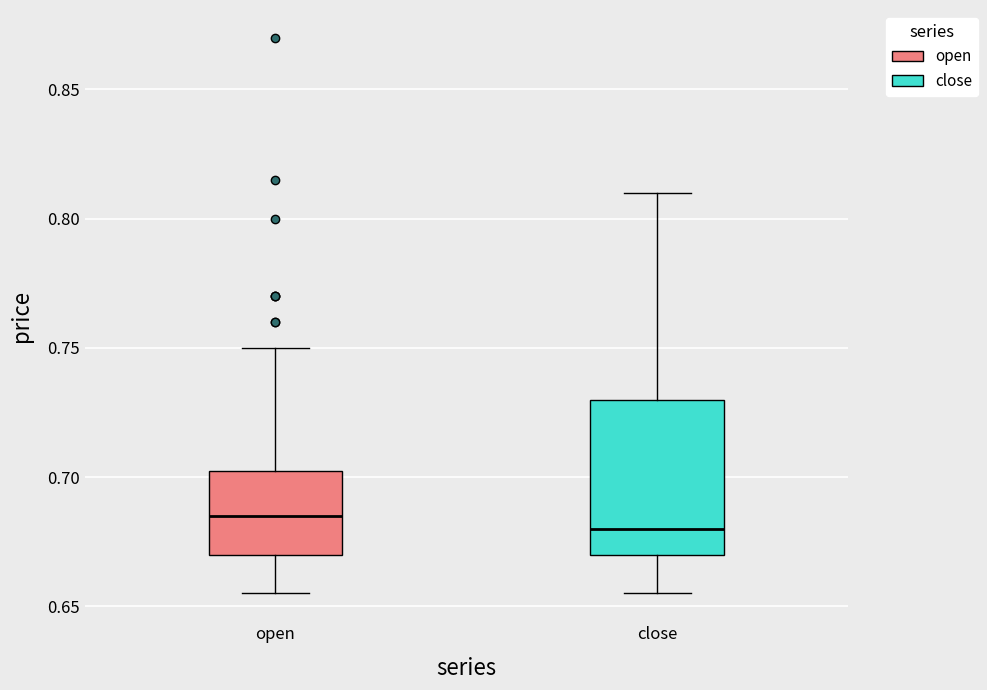

Comparing the boxes themselves (not the whiskers), which one is the tallest?

close